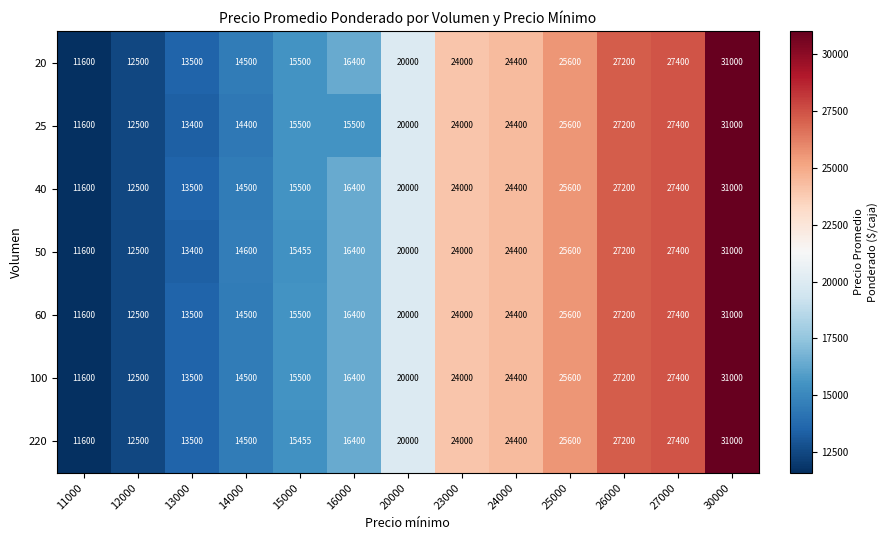

At which category does the chart reach its peak across all series?

30000